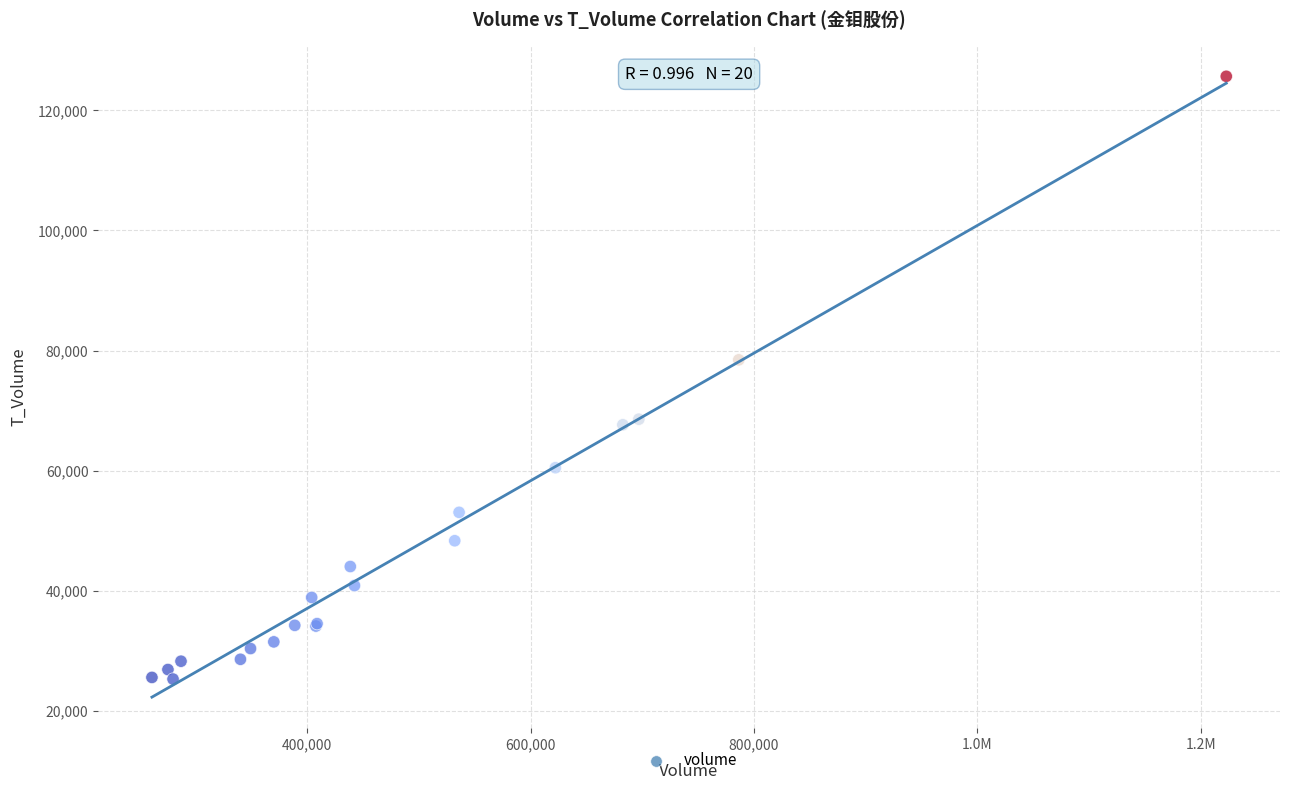

What Y value in the scatter plot is closest to 75487?

78458